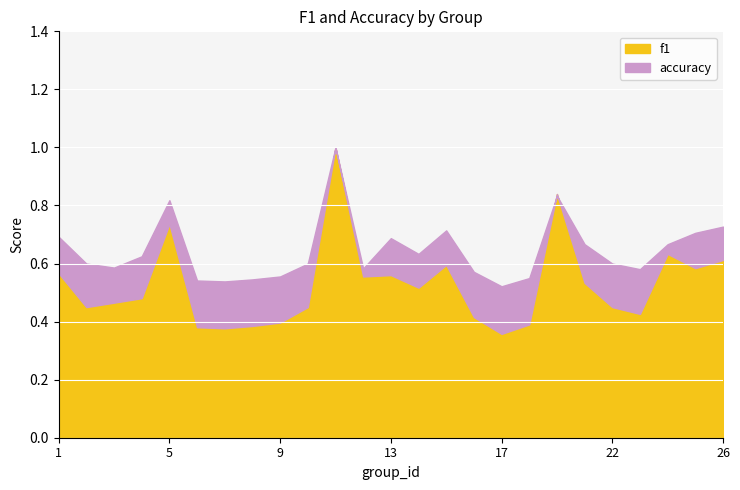

At which category is the sum across all series the highest?

11